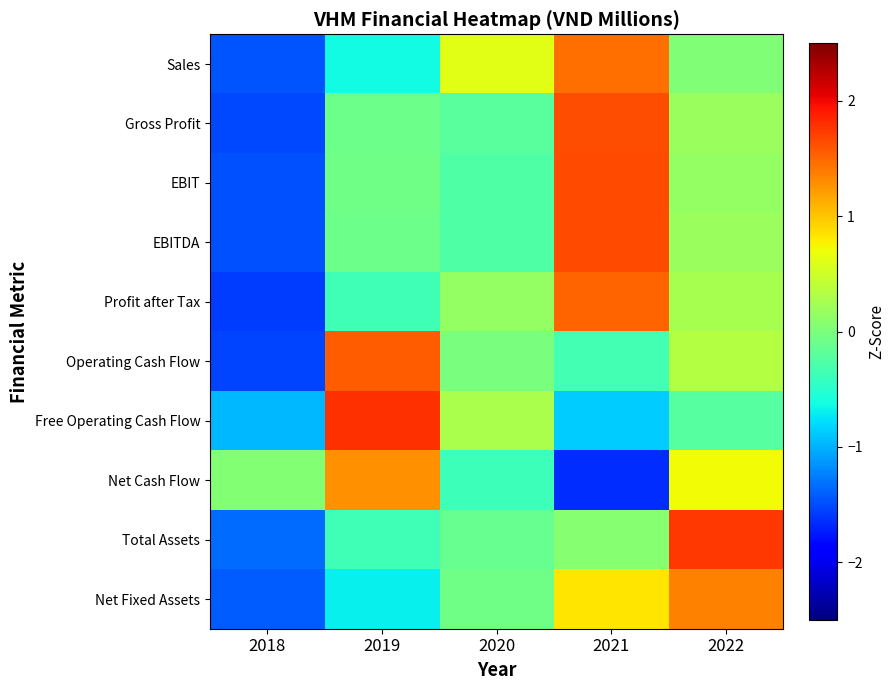

What is the total value across all series at 2021?

5.9